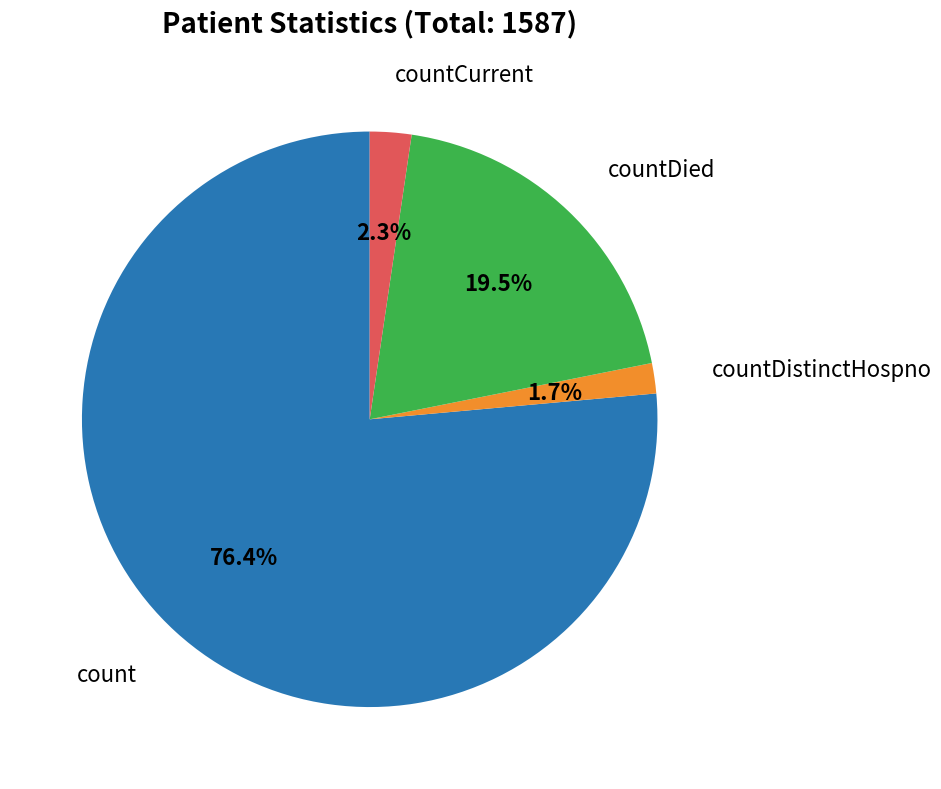

Between count and countCurrent, which is larger?

count